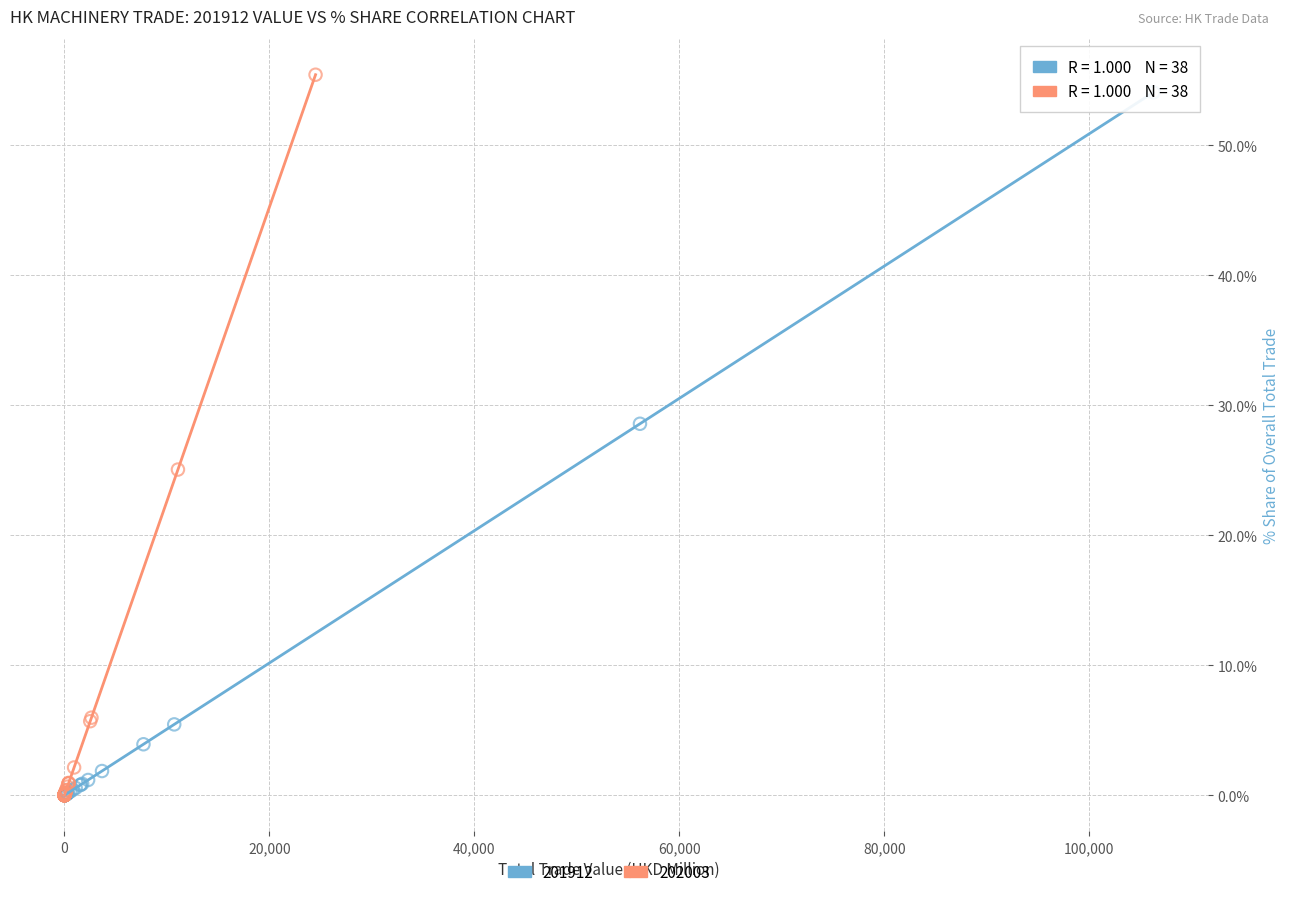

Which series has the largest Y range (max minus min)?

202003